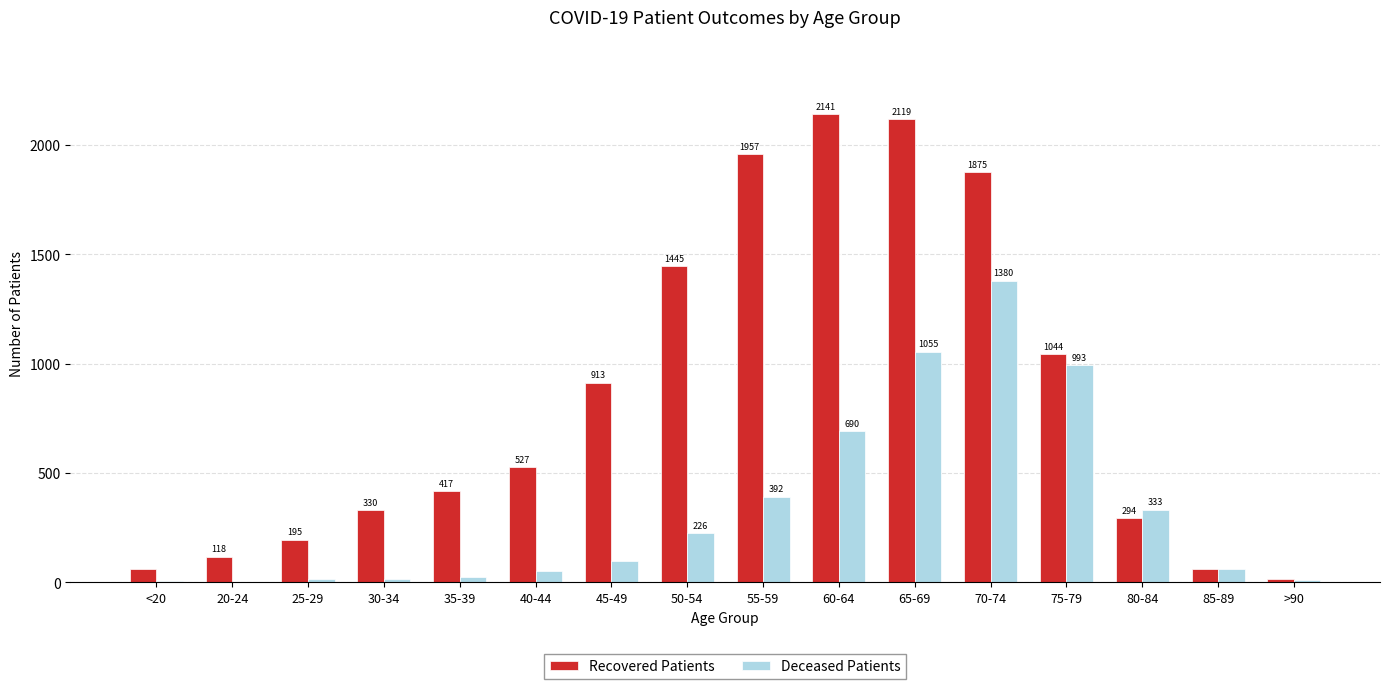

How many groups of bars are there?

16